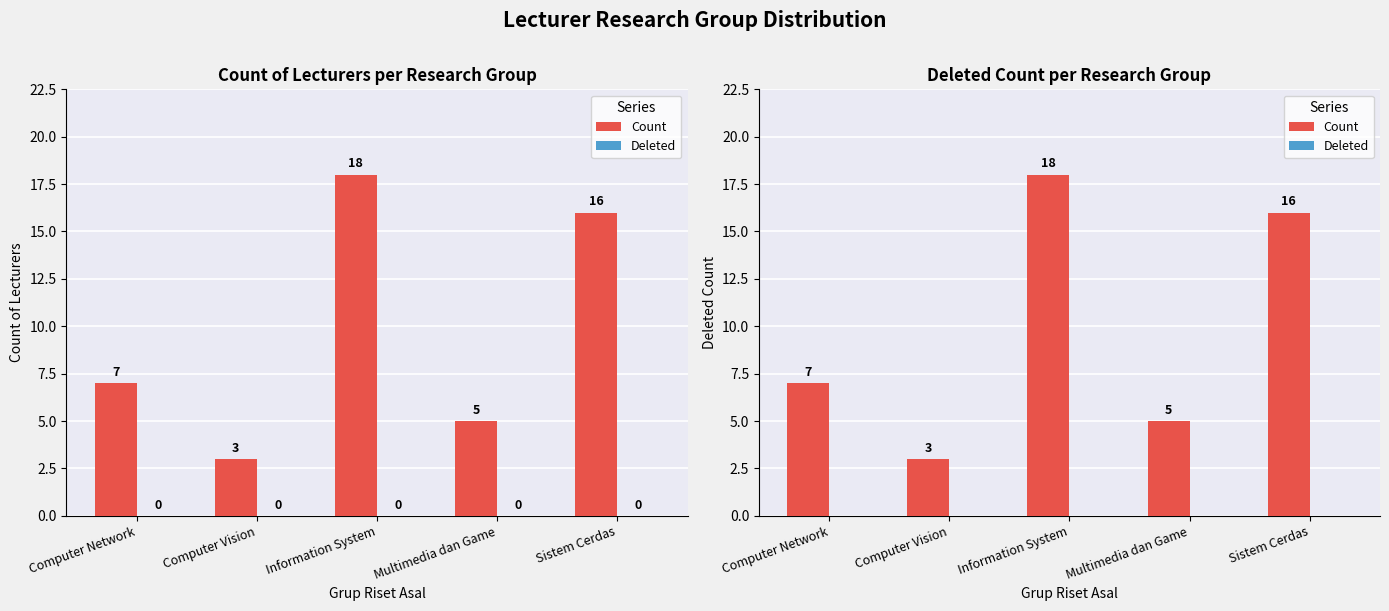

Which category has the highest value in the Count series?

Information System